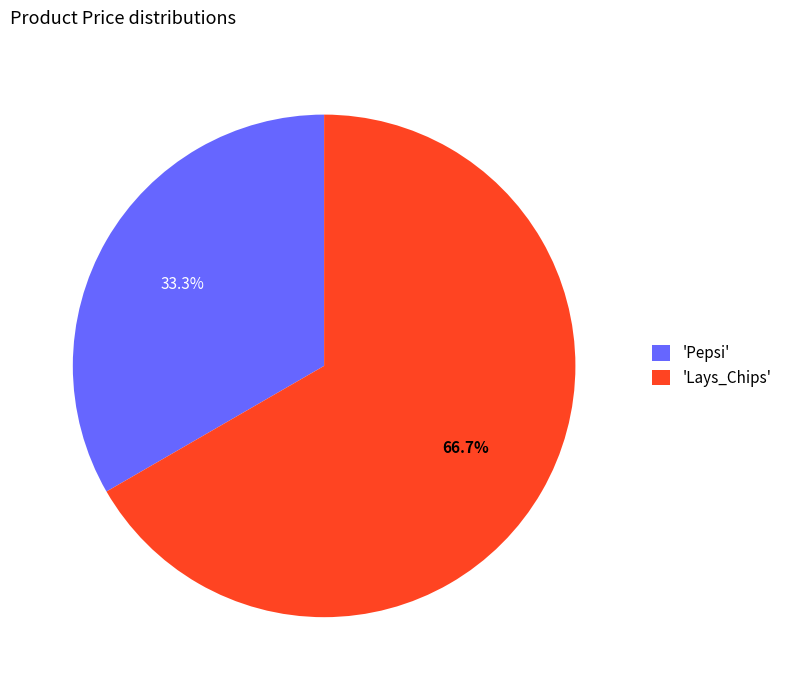

How much of the chart is everything except 'Lays_Chips'?

33.3%